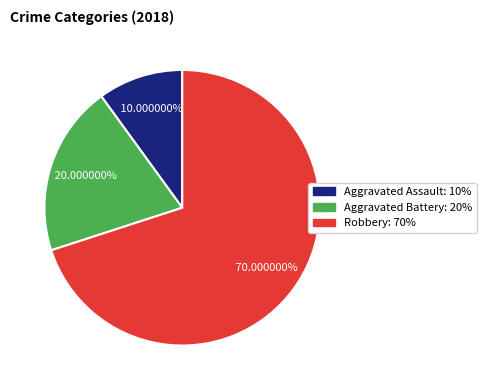

Combined, do Robbery and Aggravated Assault account for over 50%?

Yes